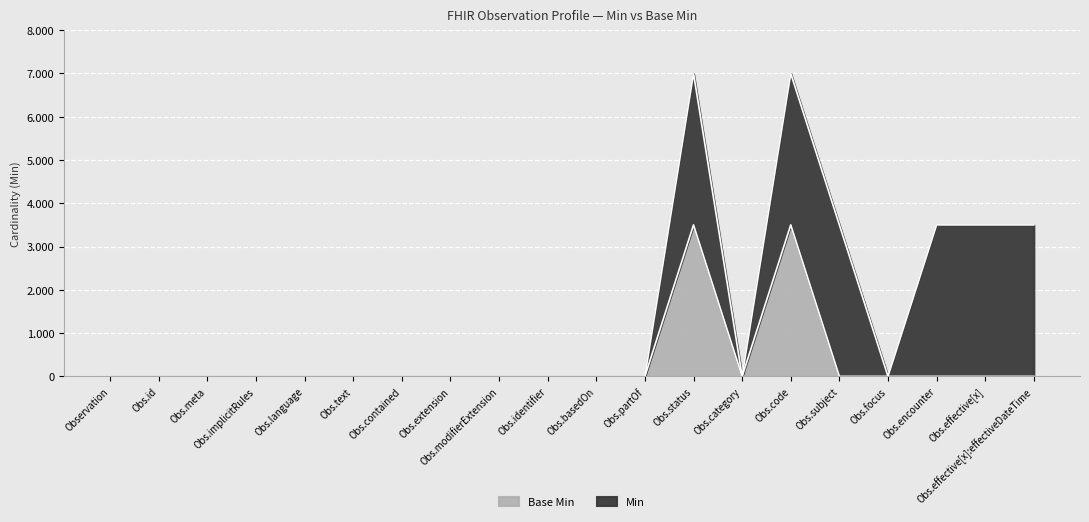

Where is the first local minimum?

Obs.category